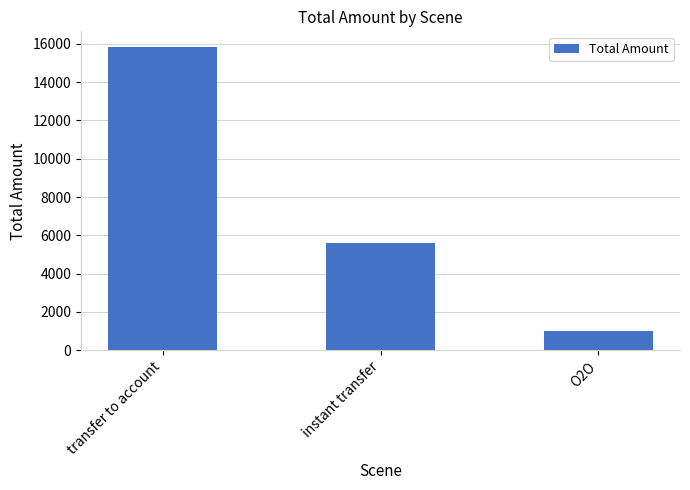

What is the difference between the values at instant transfer and O2O?

4626